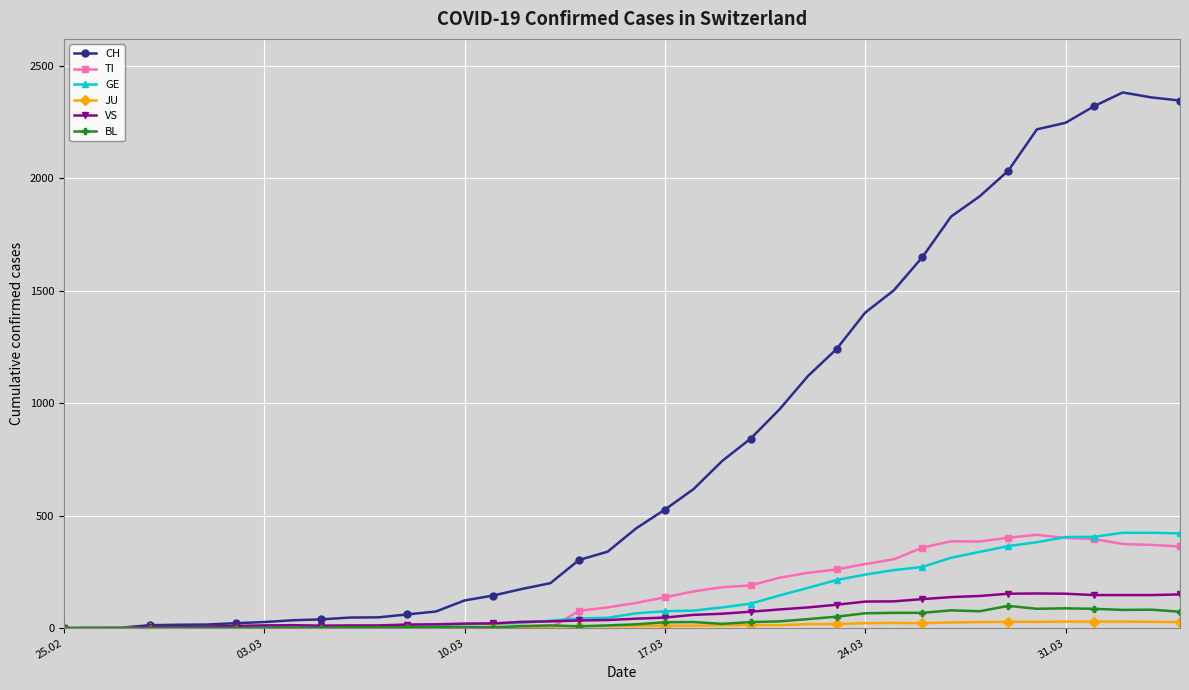

How many distinct data groups are displayed?

6